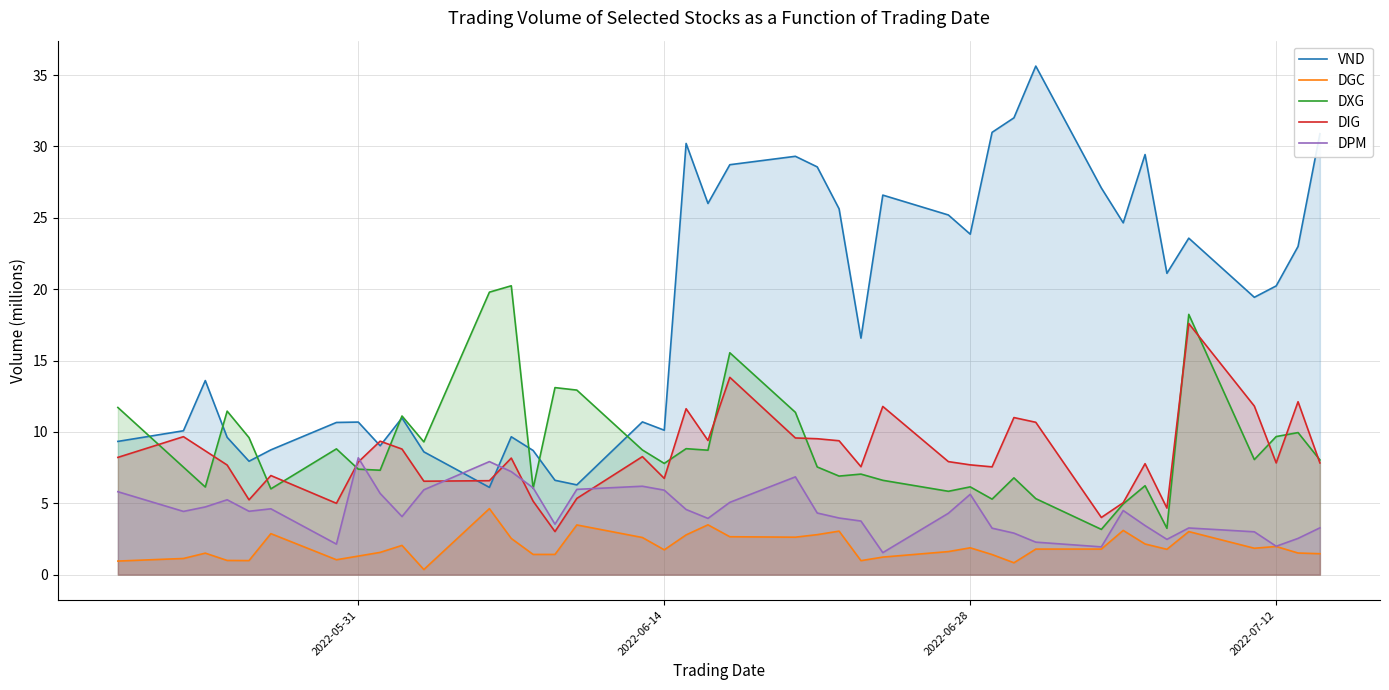

Count the number of data series in this chart.

5